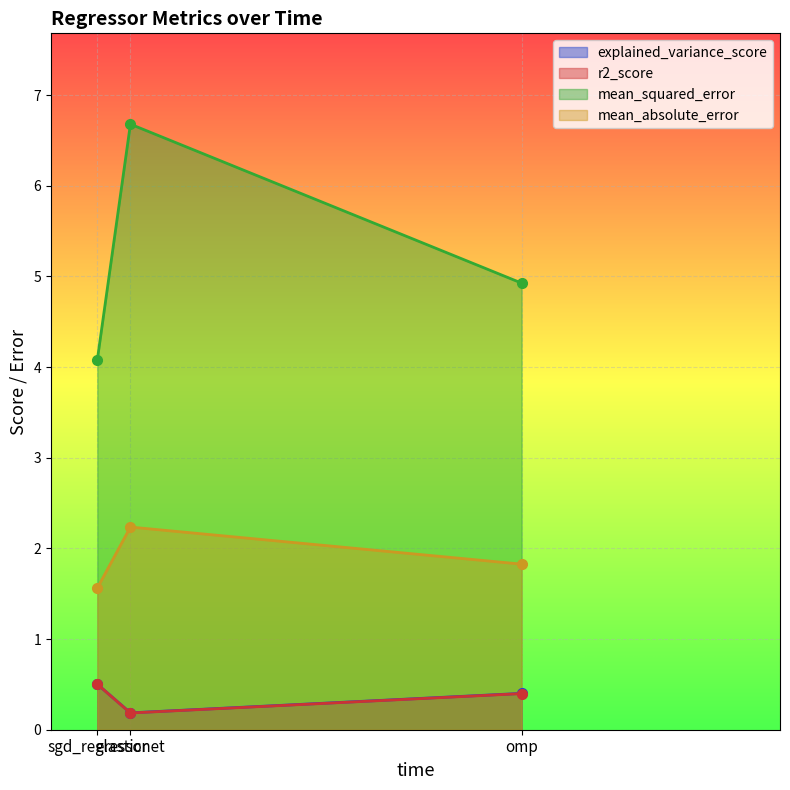

What is the maximum value shown in the chart?

6.7